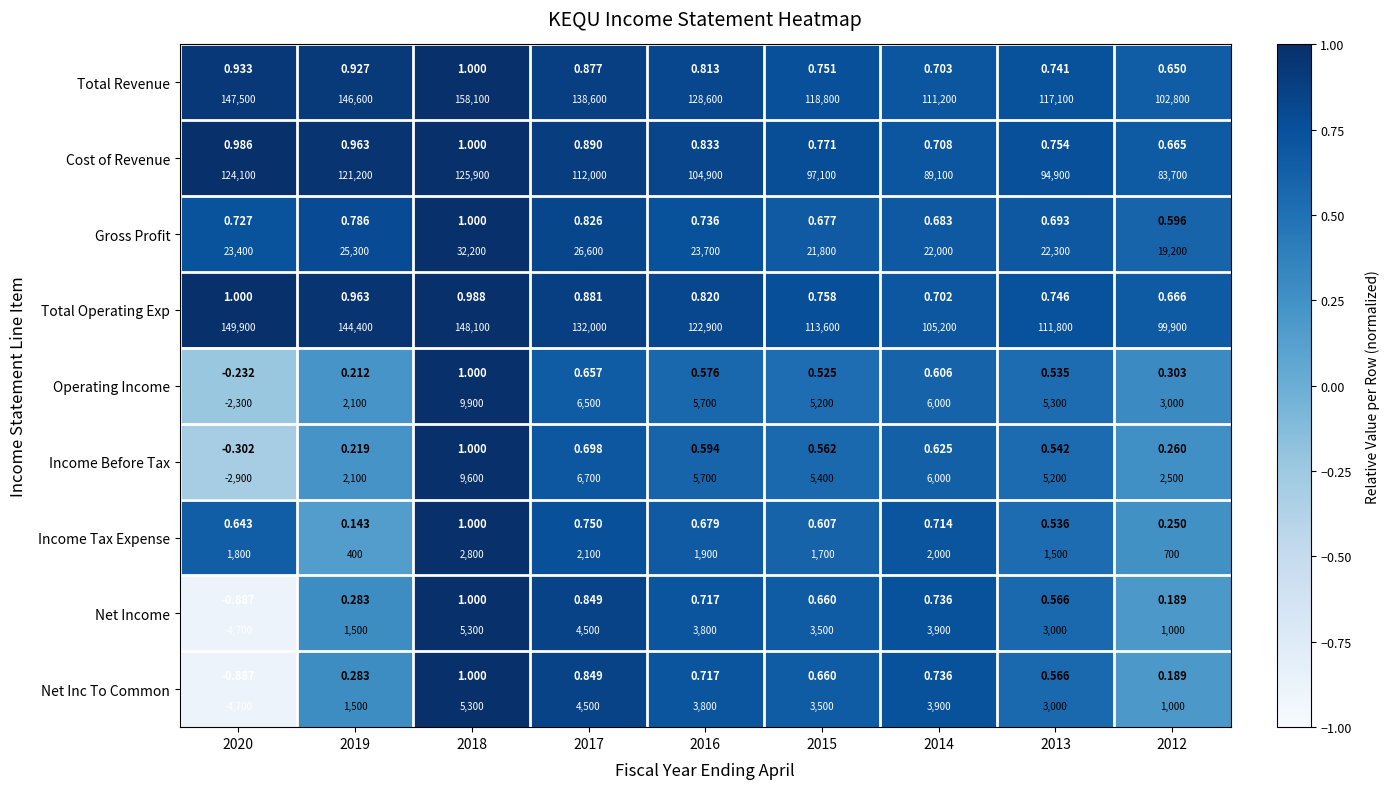

Which category has the highest value in the Gross Profit series?

2018